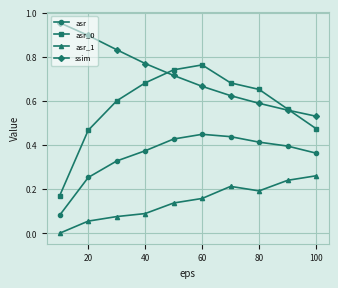

List the series in order of their peak value, highest first.

ssim, asr_0, asr, asr_1